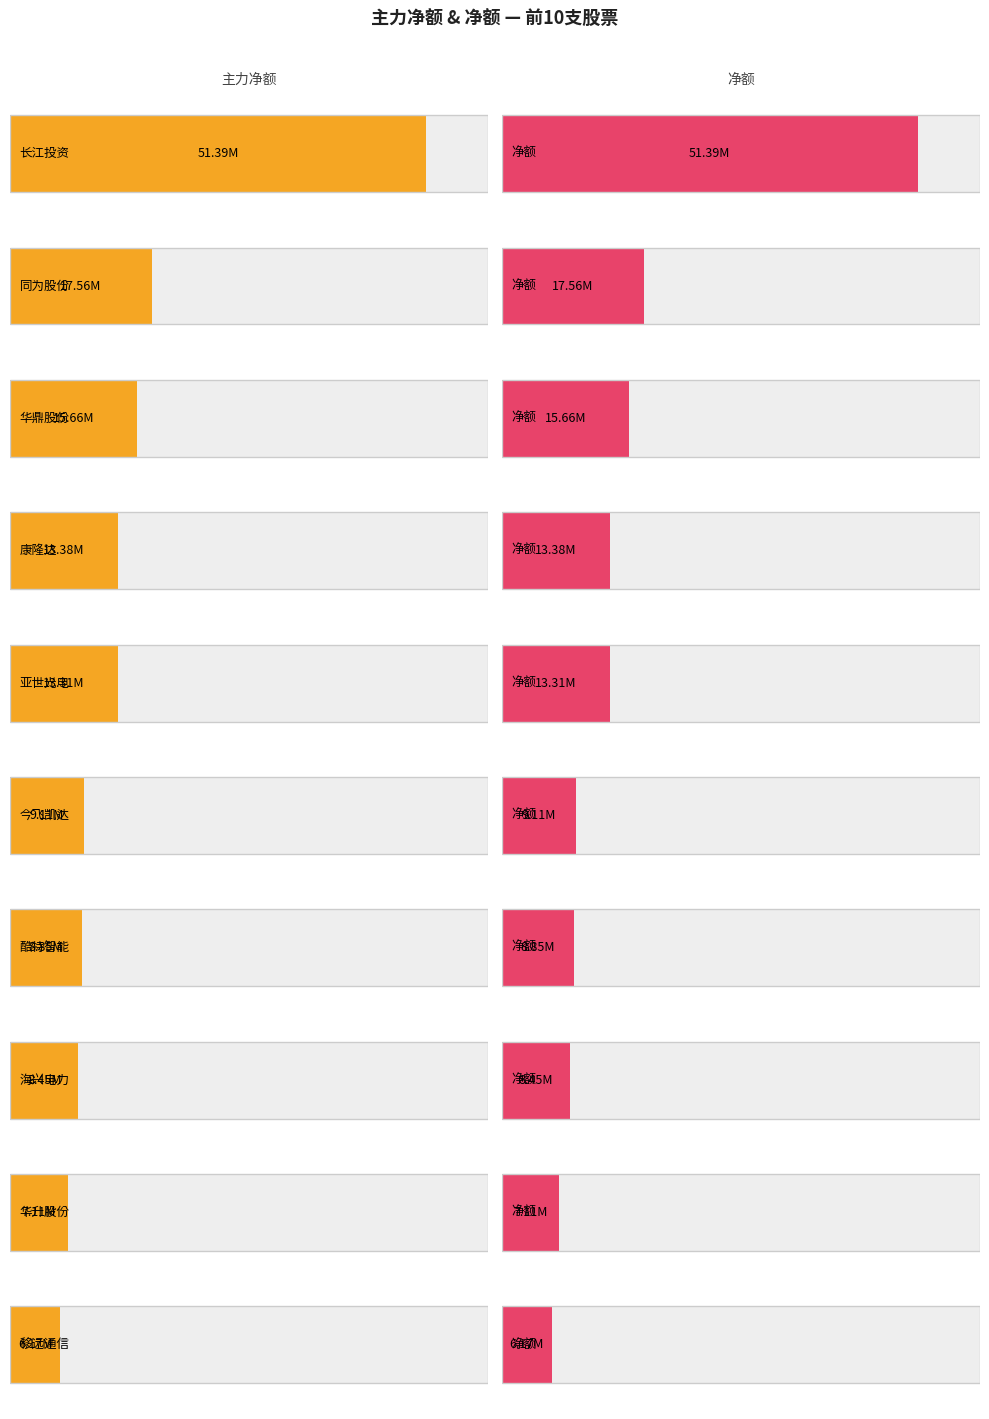

Which has a higher value, 同为股份 or 今飞凯达?

同为股份